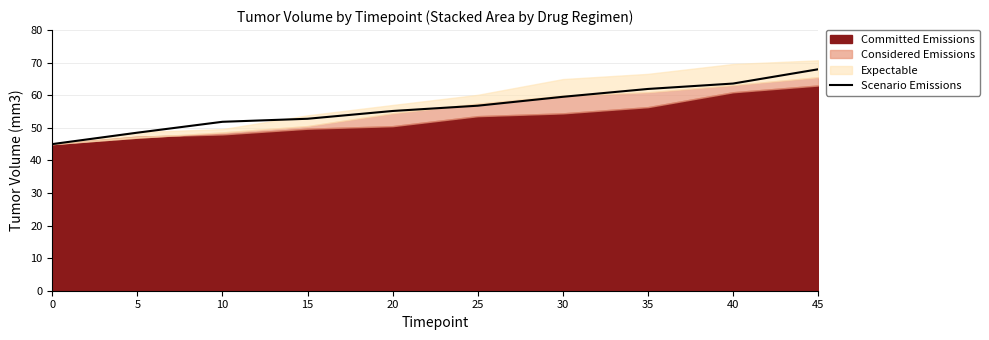

Where does the data first go above 56?

25